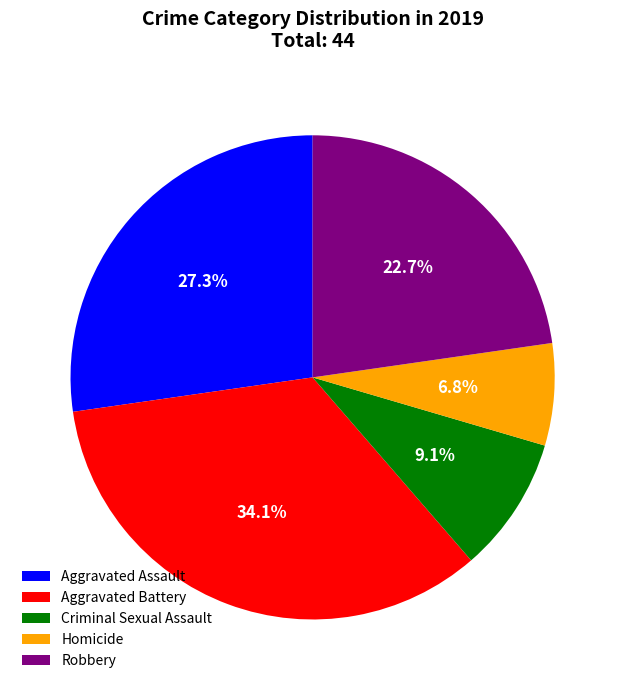

Rank the categories by value from highest to lowest.

Aggravated Battery, Aggravated Assault, Robbery, Criminal Sexual Assault, Homicide